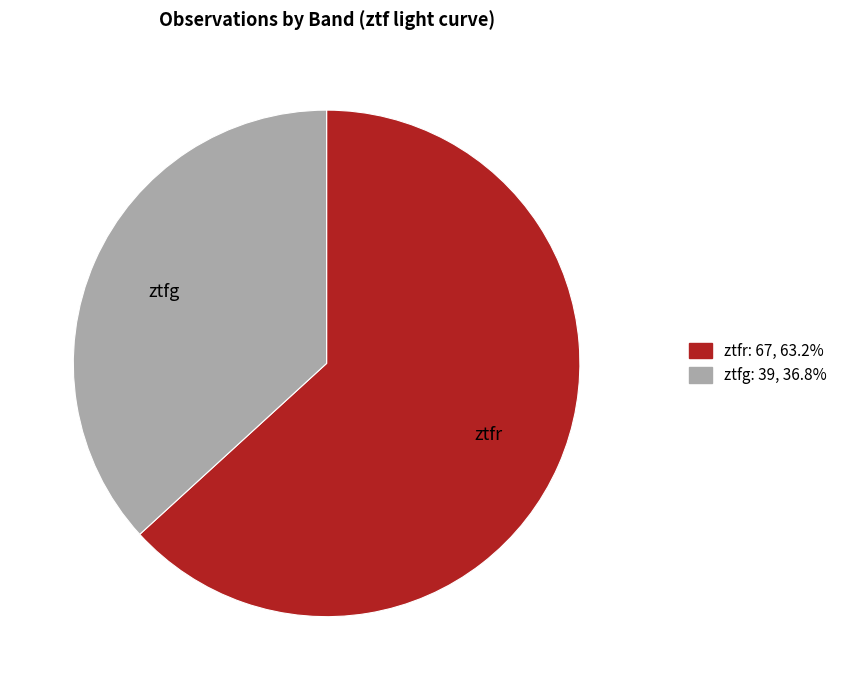

What is the majority slice?

ztfr